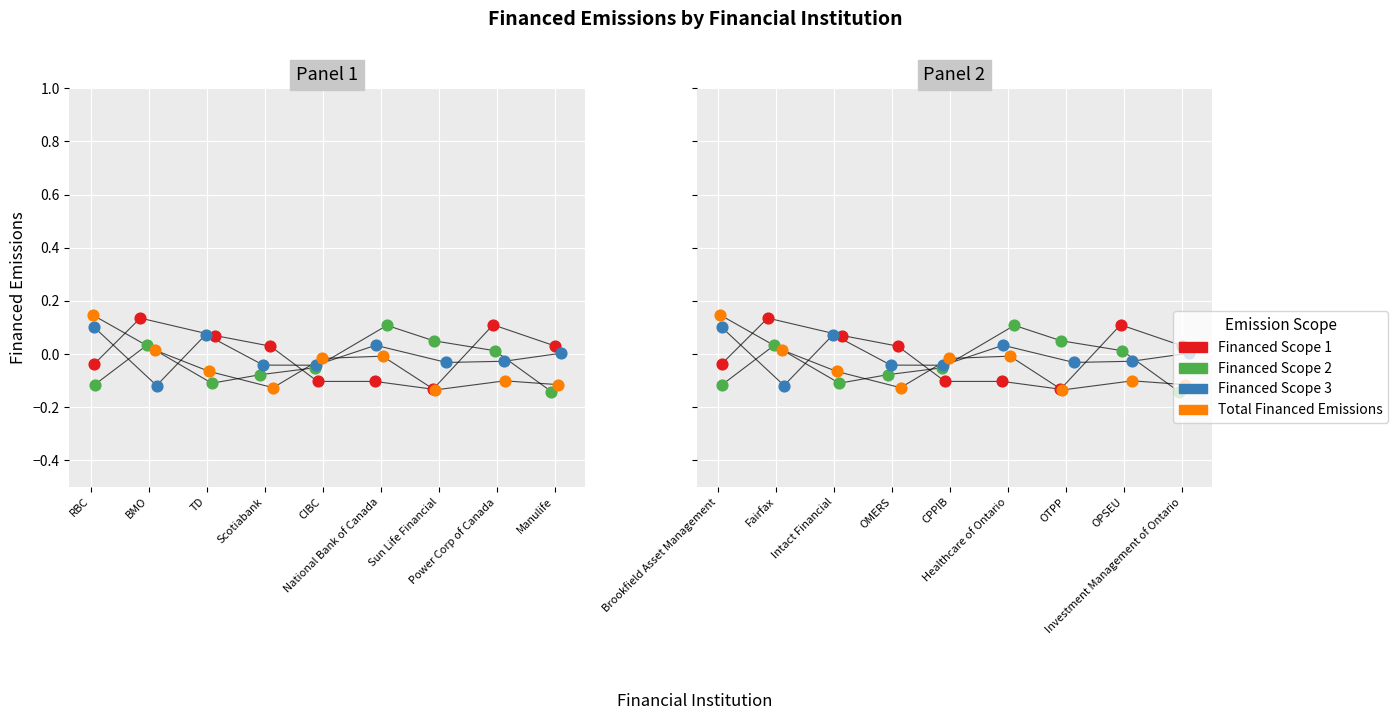

What are all the series names shown in the legend?

Financed Scope 1, Financed Scope 2, Financed Scope 3, Total Financed Emissions